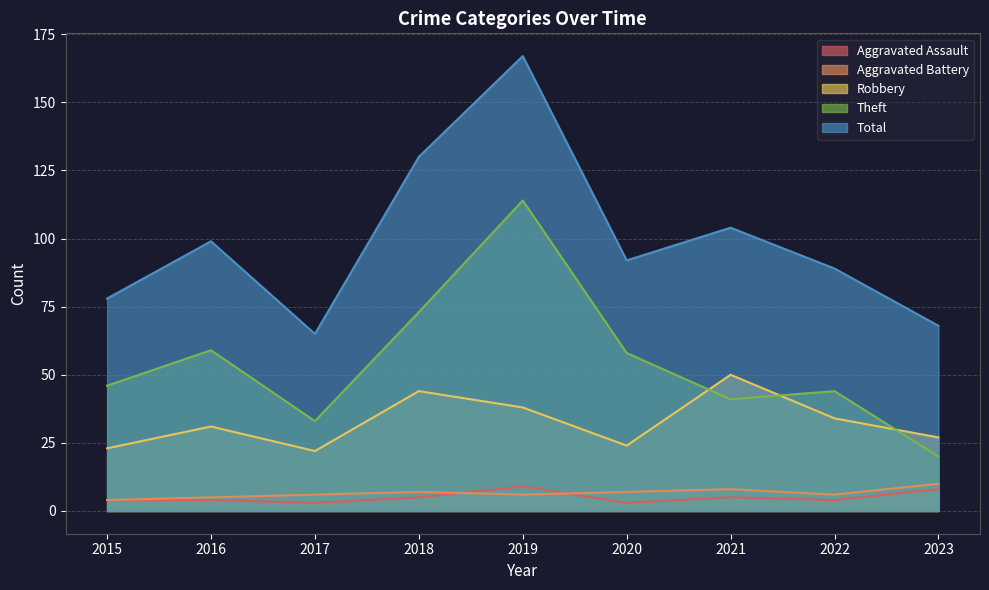

At which label does Robbery reach its peak?

2021